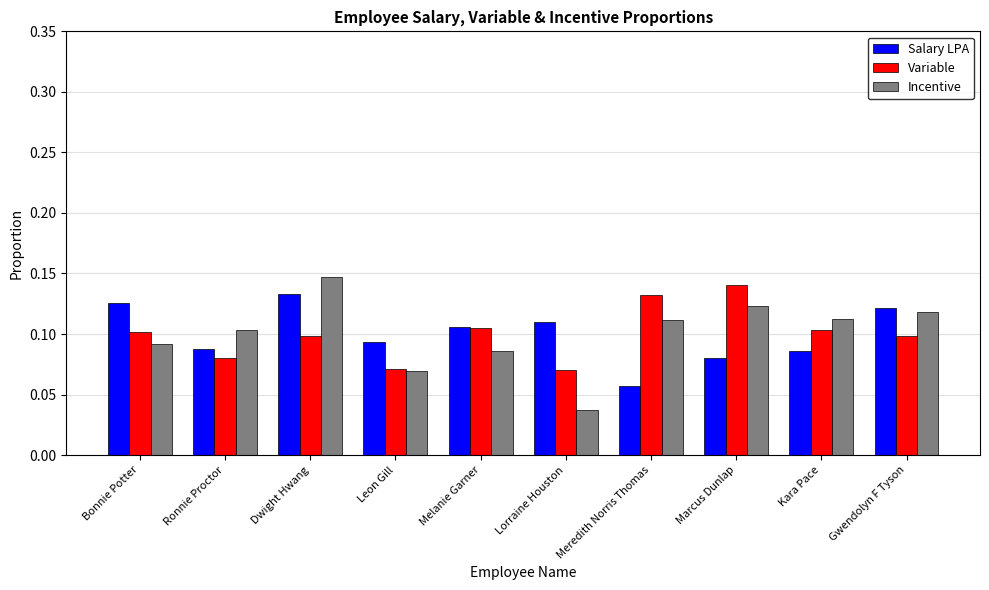

Between Bonnie Potter and Dwight Hwang, which series saw the biggest shift?

Incentive